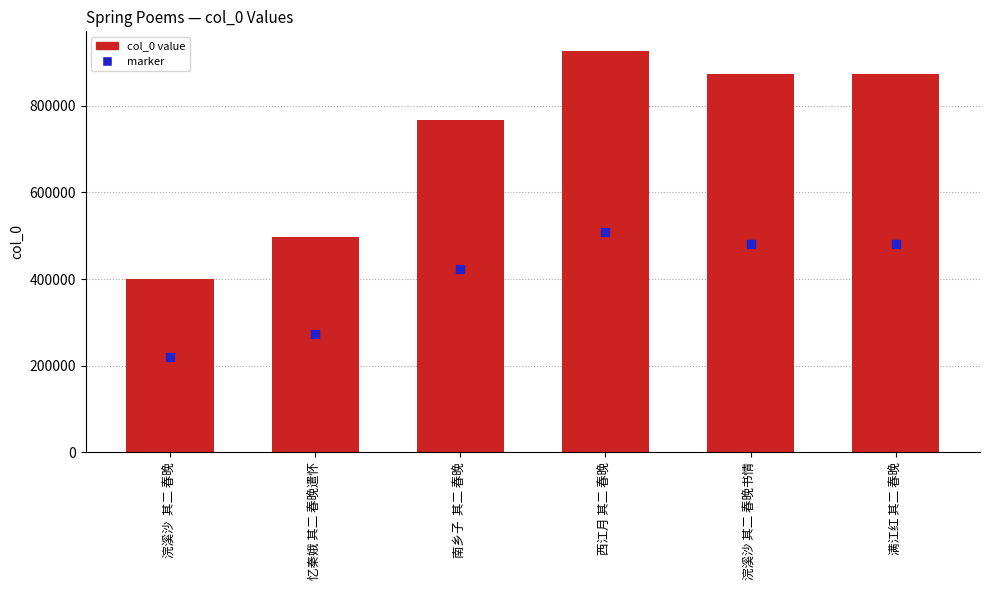

Which series reaches the maximum Y coordinate?

col_0